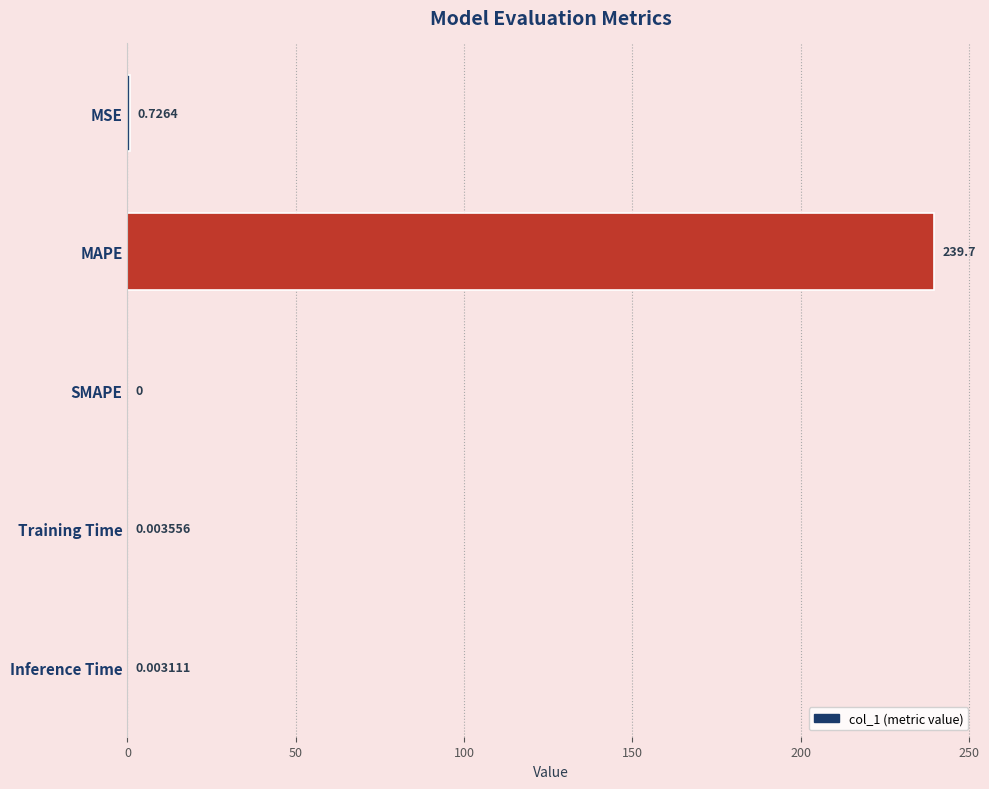

Which category has the highest value across all series?

MAPE